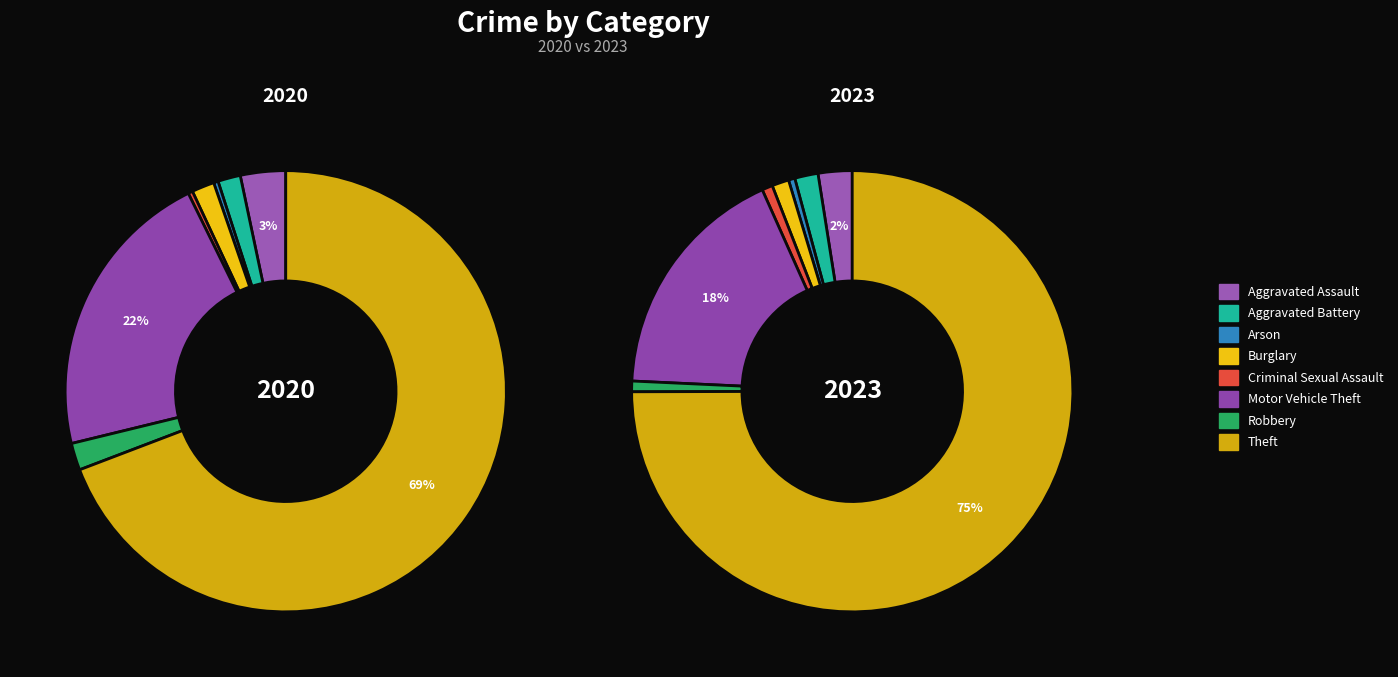

What is the change in value from Aggravated Battery to Robbery?

+1